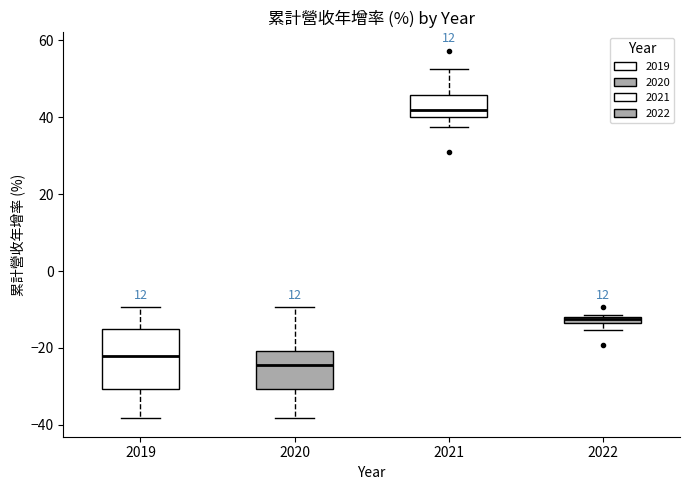

Which box's median line is the lowest?

2020